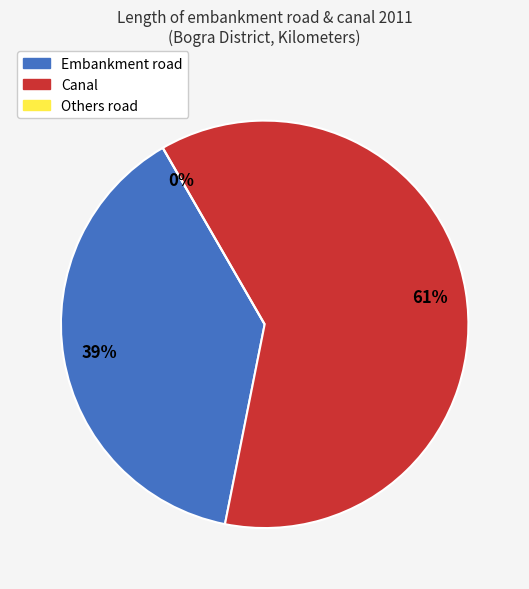

To the nearest percent, what is the difference between the Embankment road and Canal slice percentages?

23%